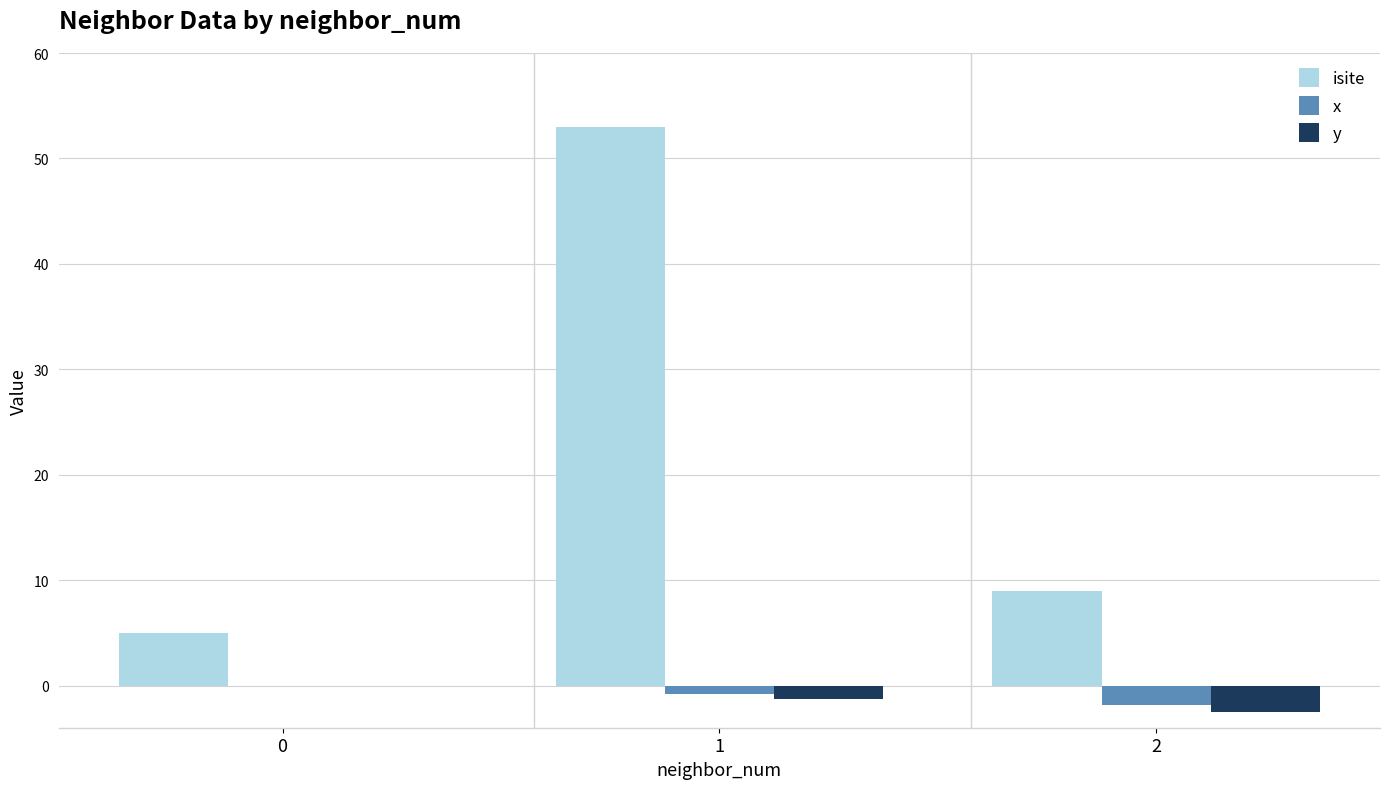

Between 0 and 1, which series saw the biggest shift?

isite